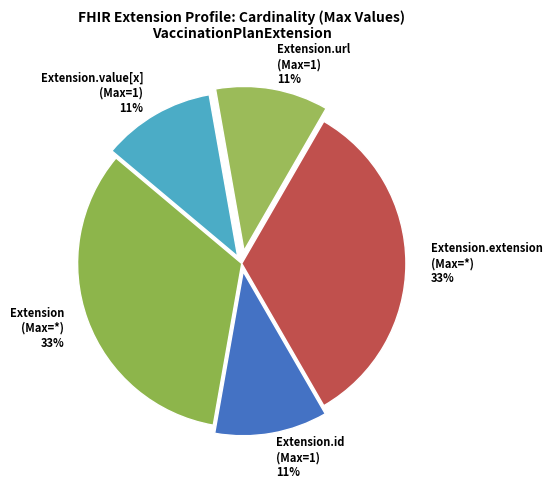

Is it true that Extension.id (Max=1) is 11% of the pie?

True